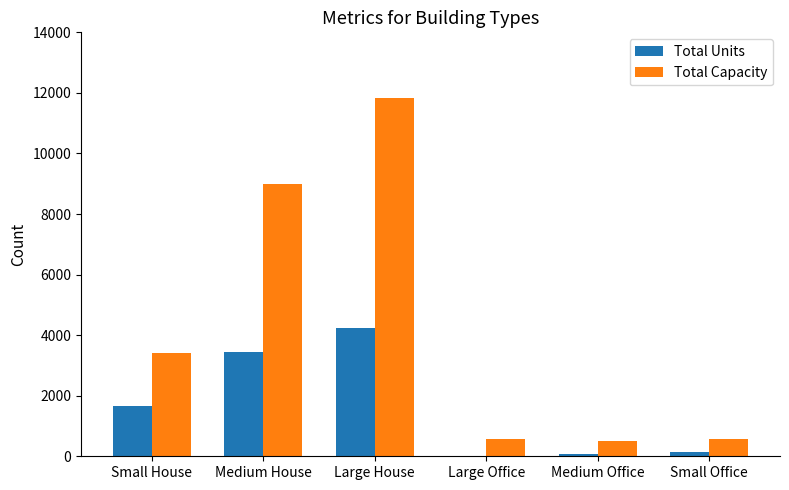

How many groups of bars are there?

6